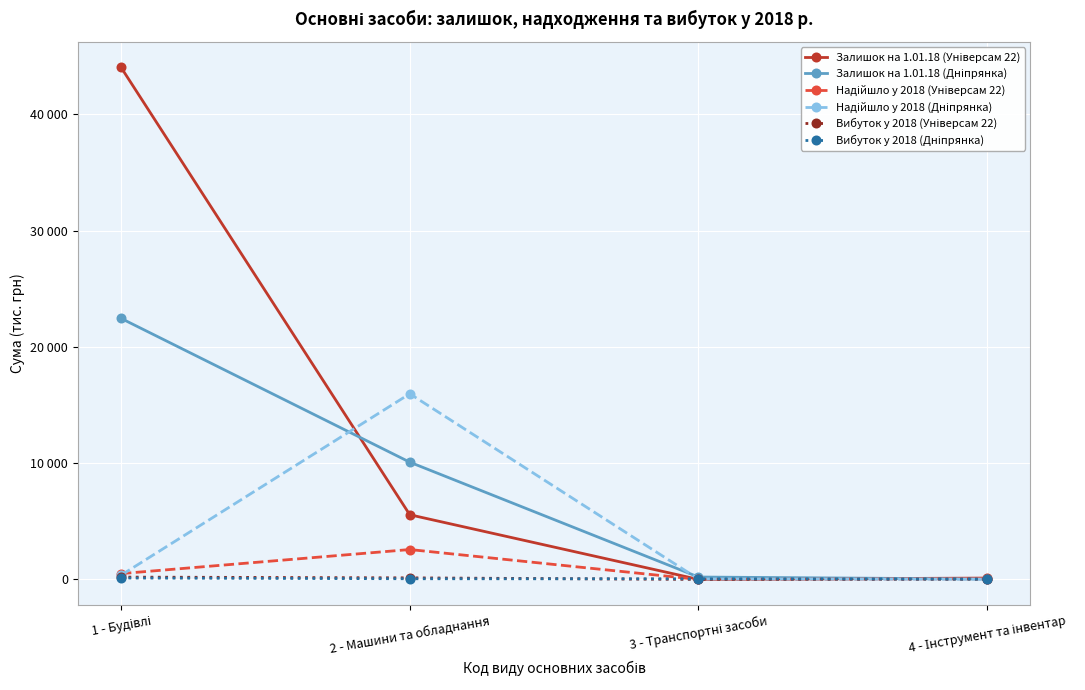

Reading right to left, list all the values displayed in this chart.

Залишок на 1.01.18 (Універсам 22): 116	0	5564	44048
Залишок на 1.01.18 (Дніпрянка): 34	206	10087	22456
Надійшло у 2018 (Універсам 22): 64	0	2571	500
Надійшло у 2018 (Дніпрянка): 23	34	15972	365
Вибуток у 2018 (Універсам 22): 23	0	135	200
Вибуток у 2018 (Дніпрянка): 25	50	58	123